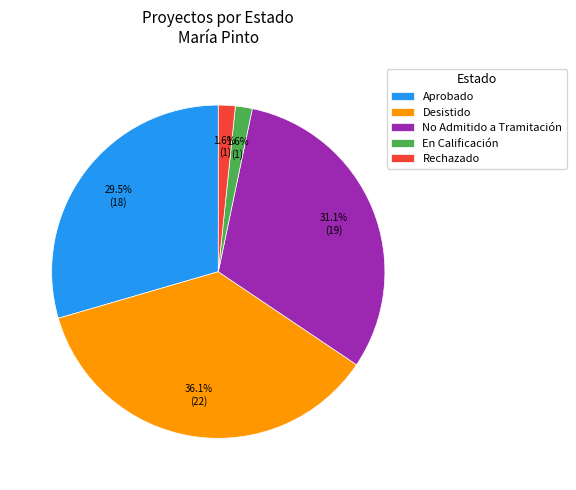

Approximately how many times larger is the value at En Calificación compared to Rechazado?

1.0